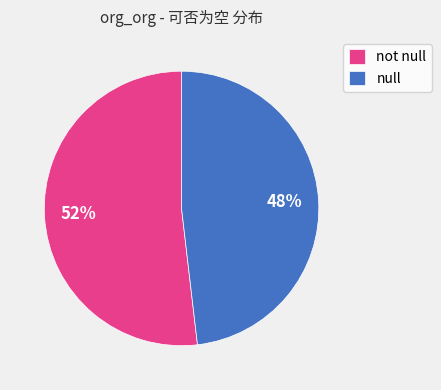

Between not null and null, which is larger?

not null